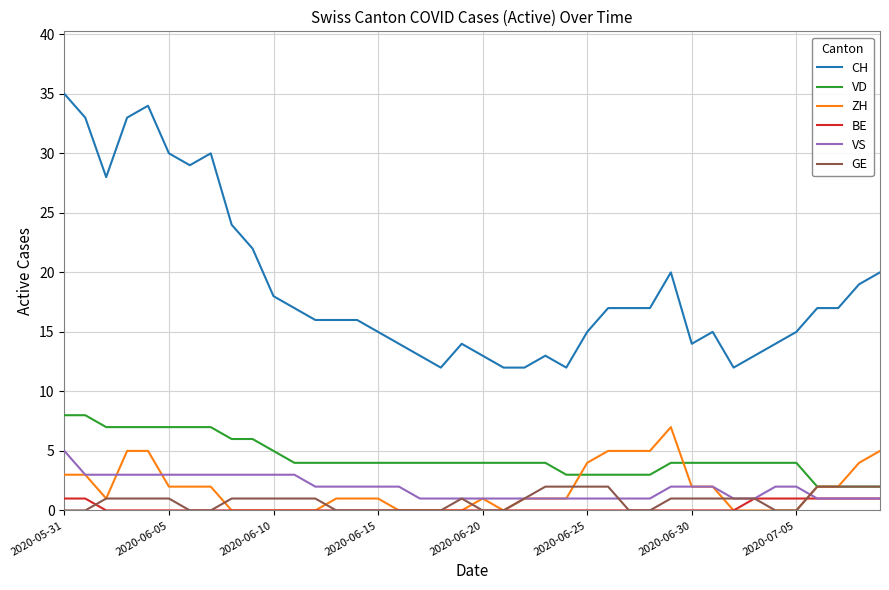

Which series ends up on top after the final intersection of BE and ZH?

ZH